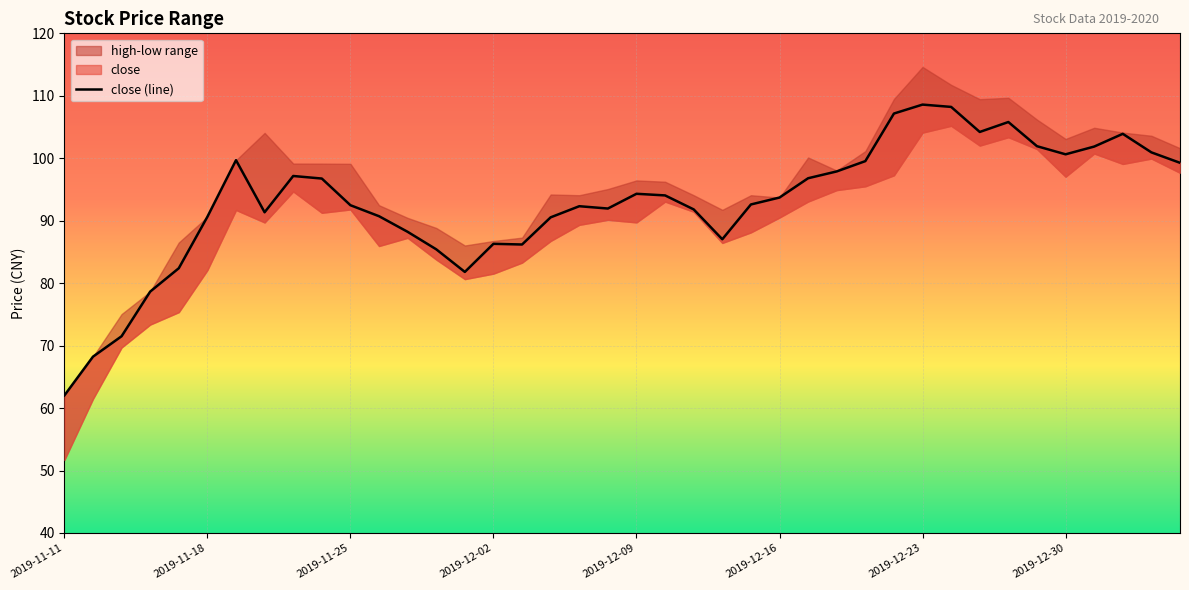

What is the smallest value displayed?

62.0